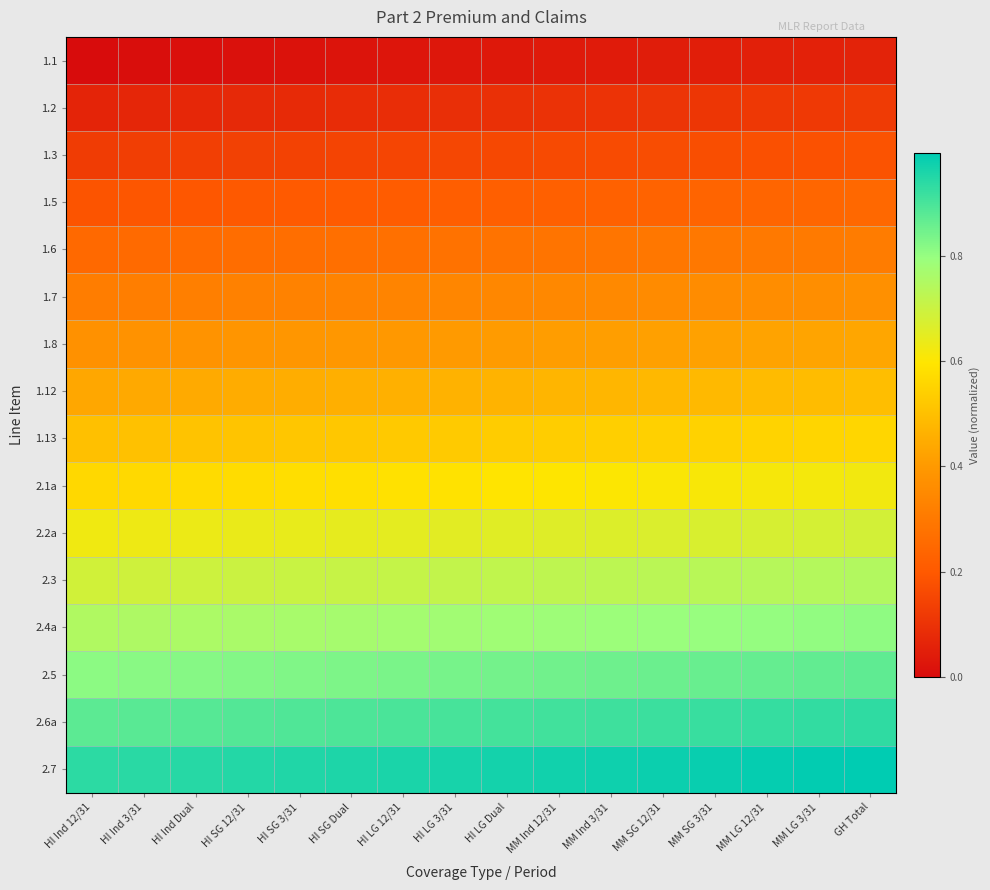

At HI LG 3/31, list the series in order from largest to smallest.

2.7, 2.6a, 2.5, 2.4a, 2.3, 2.2a, 2.1a, 1.13, 1.12, 1.8, 1.7, 1.6, 1.5, 1.3, 1.2, 1.1